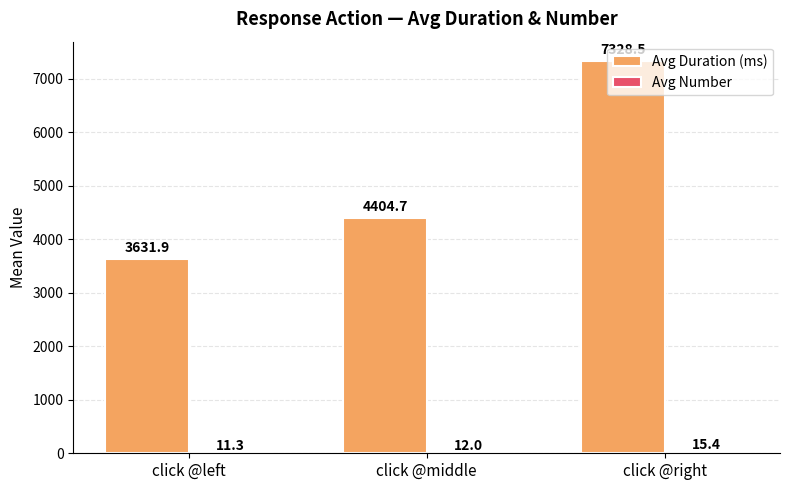

What is the sum of the Avg Duration (ms) values at click @right and click @middle?

11733.2